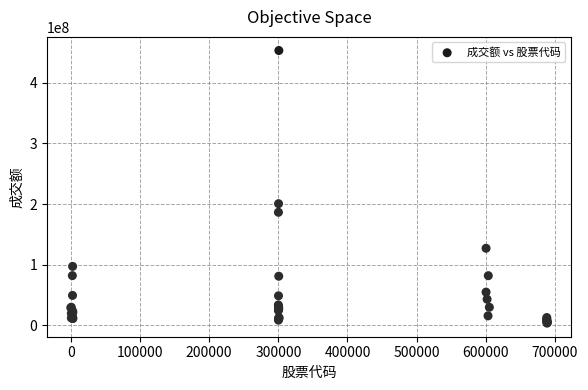

What Y value in the scatter plot is closest to 228423902?

200584407